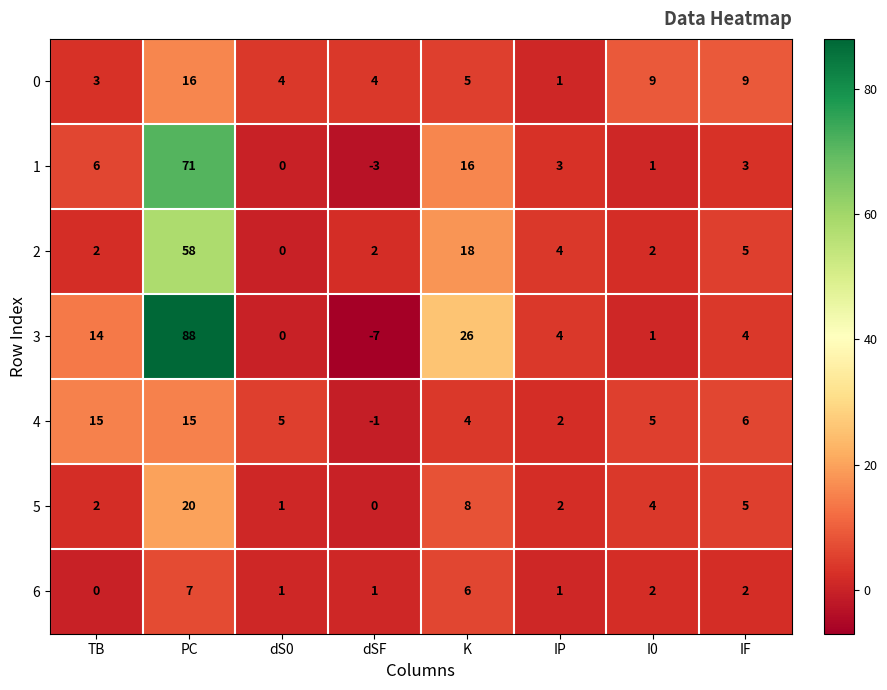

At which label does 2 reach its peak?

PC